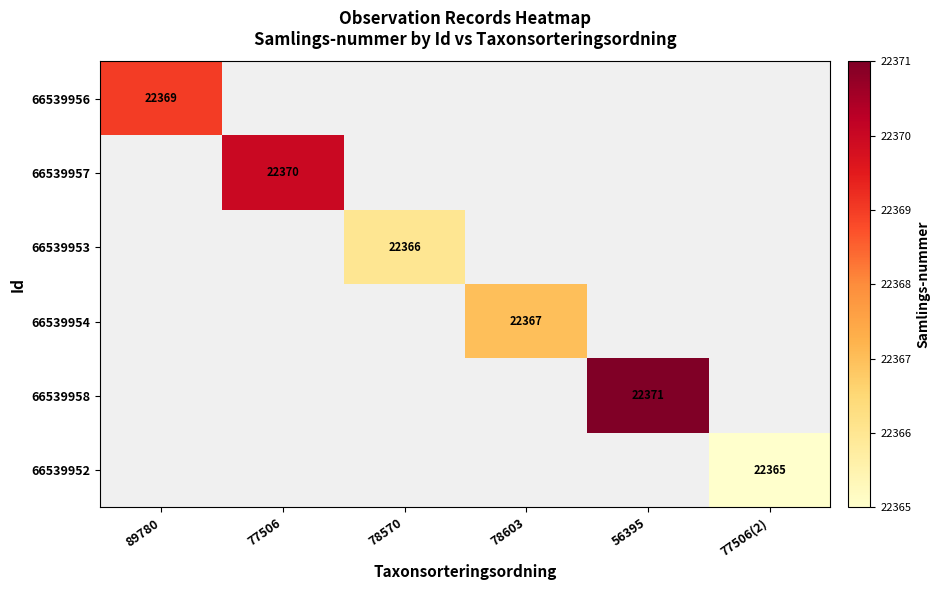

How many categories are shown in the chart?

6